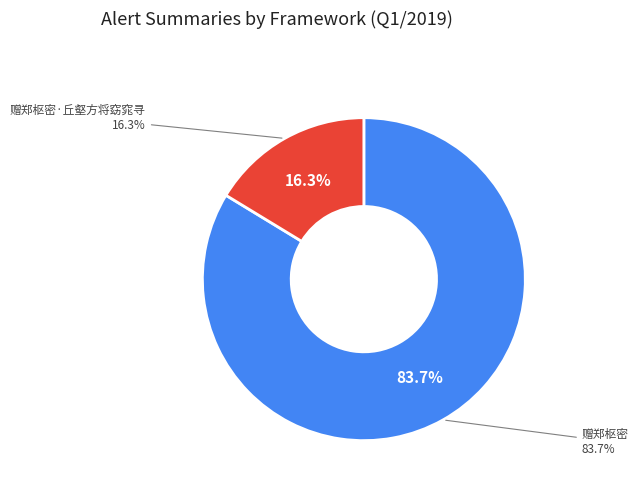

Does 赠郑枢密·丘壑方将窈窕寻 account for over 50% of the chart?

No